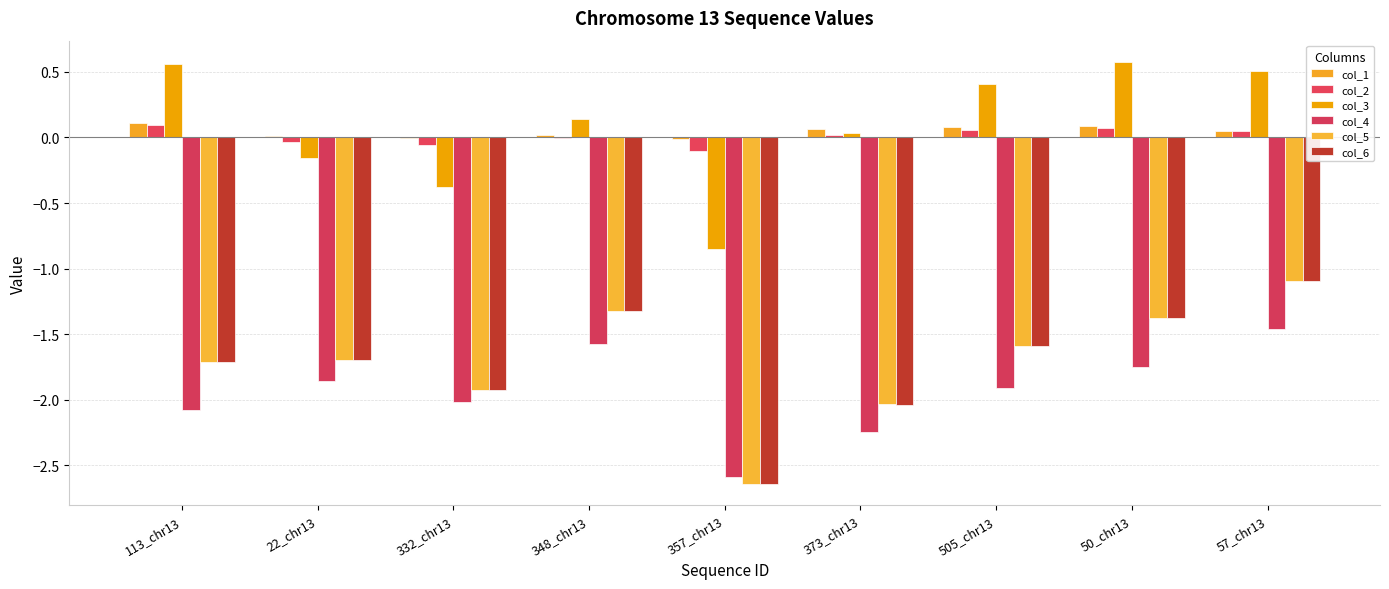

List the labels in order of col_1 value, smallest first.

357_chr13, 332_chr13, 22_chr13, 348_chr13, 57_chr13, 373_chr13, 505_chr13, 50_chr13, 113_chr13